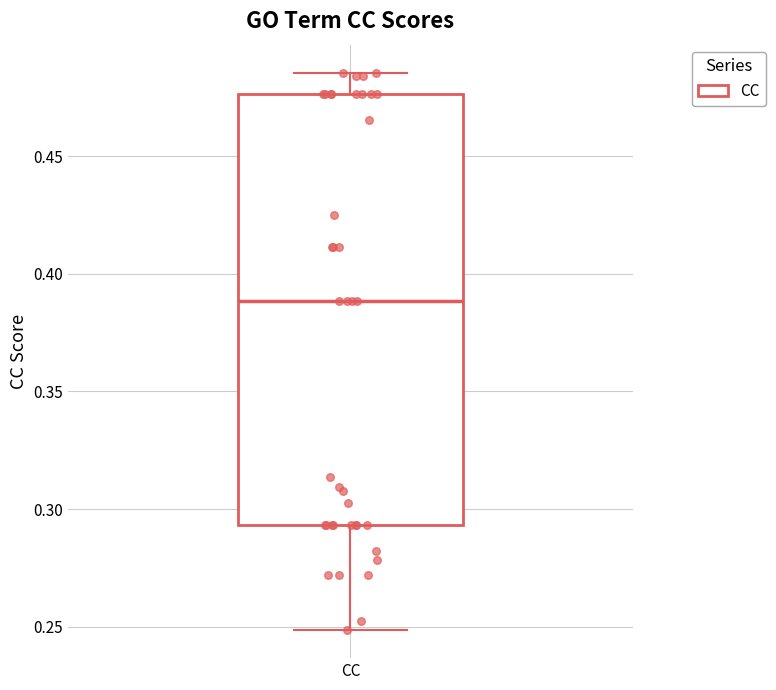

Read this box plot against the y-axis: the position of the median line, the range covered by the box, and the ends of both whiskers. The values are not printed on the chart, so give them approximately, as read against the axis.

median 0.390, box 0.295 to 0.475, whiskers 0.250 to 0.485